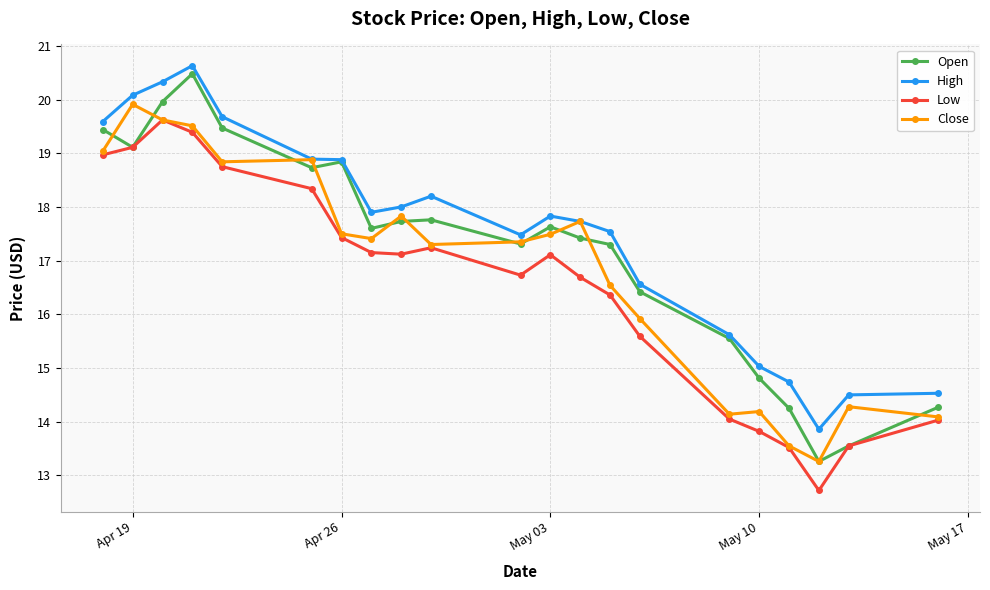

What is the value of the Open point at the 8th from the left?

17.6